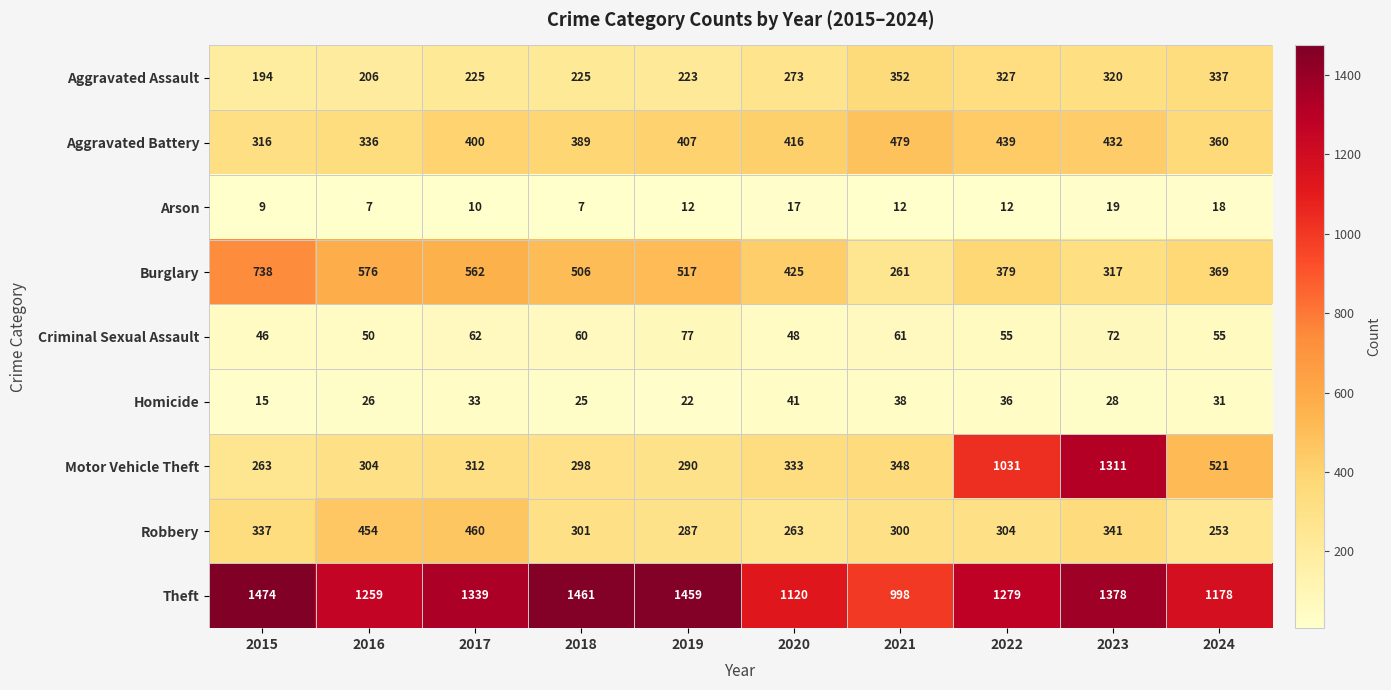

The Aggravated Assault series shows 551 at 2023. True or false?

False